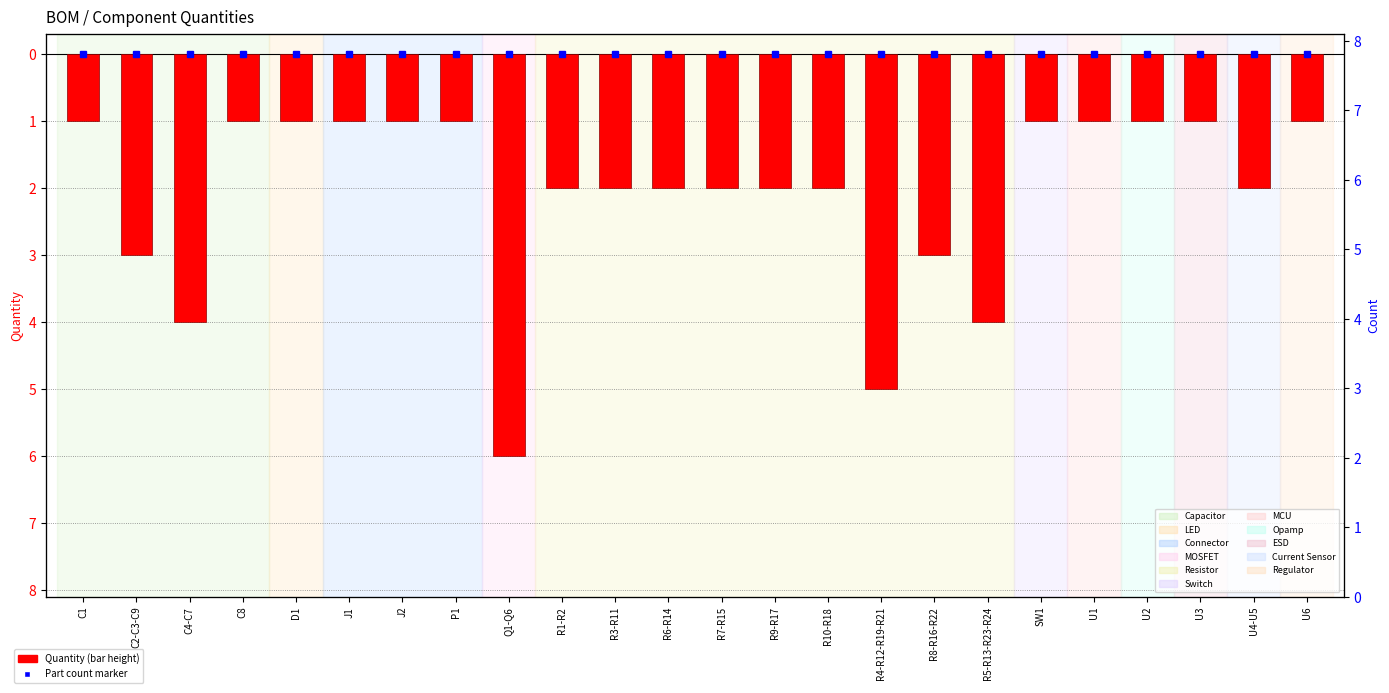

Which label corresponds to the largest value in the chart?

C1